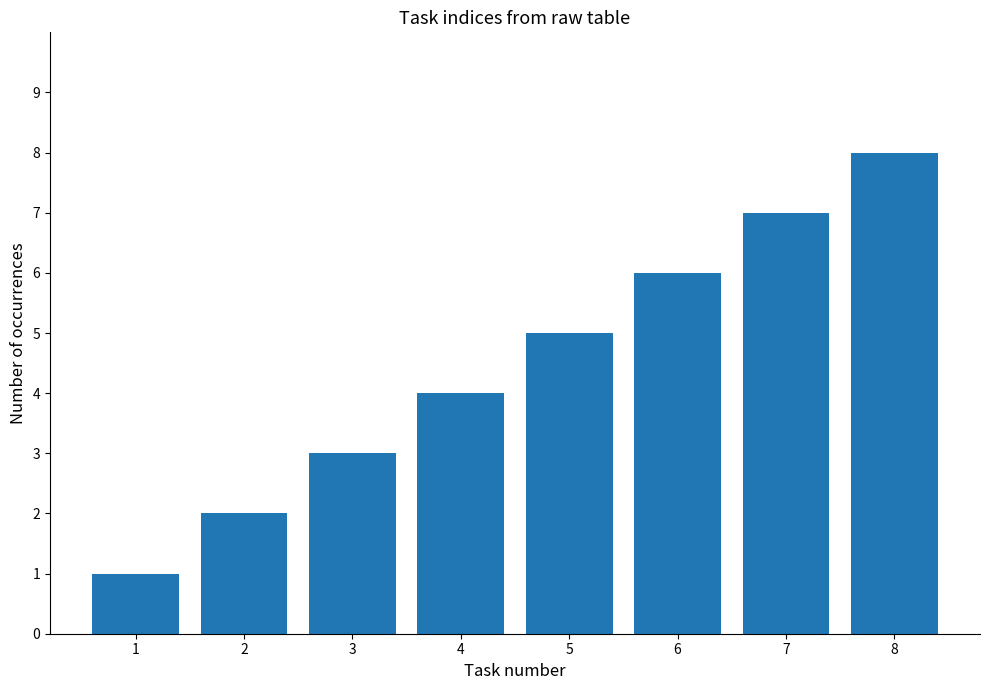

How many data points are less than 5?

4